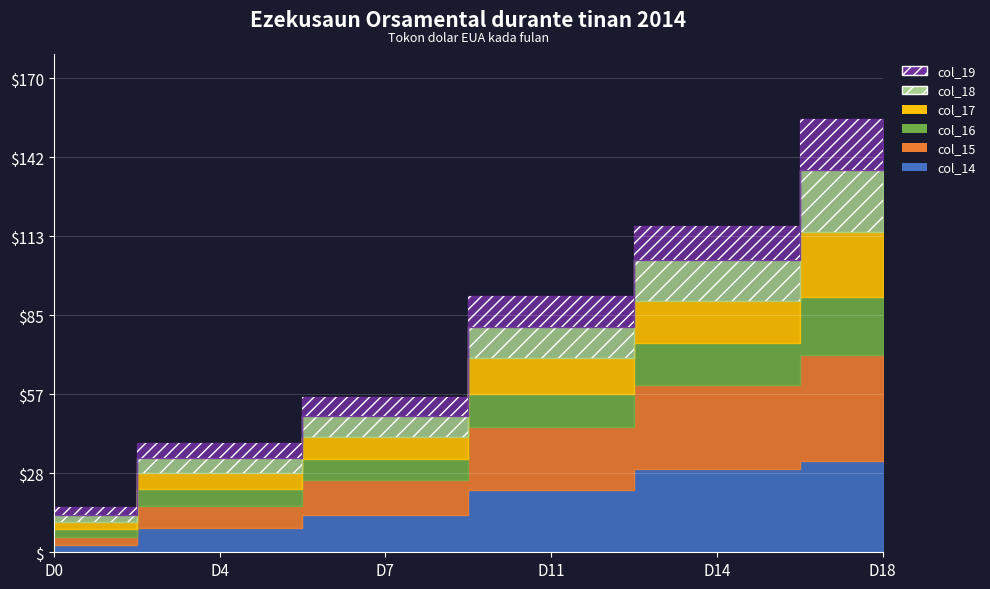

Reading left to right, list all the values displayed in this chart.

col_14: D0=2704.7	D4=8765.8	D7=13540.2	D11=22487.3	D14=29910.8	D18=32616.2
col_15: D0=2876.3	D4=7913.4	D7=12323.0	D11=22487.3	D14=30113.6	D18=38252.7
col_16: D0=2679.2	D4=6032.9	D7=7550.3	D11=11624.4	D14=15090.1	D18=20671.1
col_17: D0=2756.1	D4=5644.6	D7=8005.7	D11=13045.3	D14=14957.1	D18=23344.0
col_18: D0=2523.9	D4=5493.3	D7=7284.2	D11=11060.1	D14=14693.4	D18=22318.3
col_19: D0=2855.2	D4=5197.4	D7=6937.7	D11=11171.6	D14=12323.0	D18=18193.0